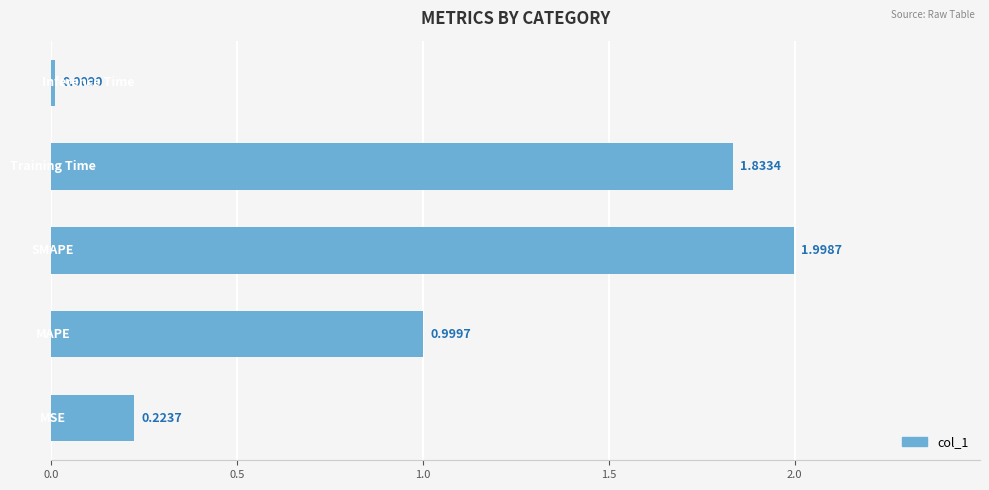

What is the average value?

1.0